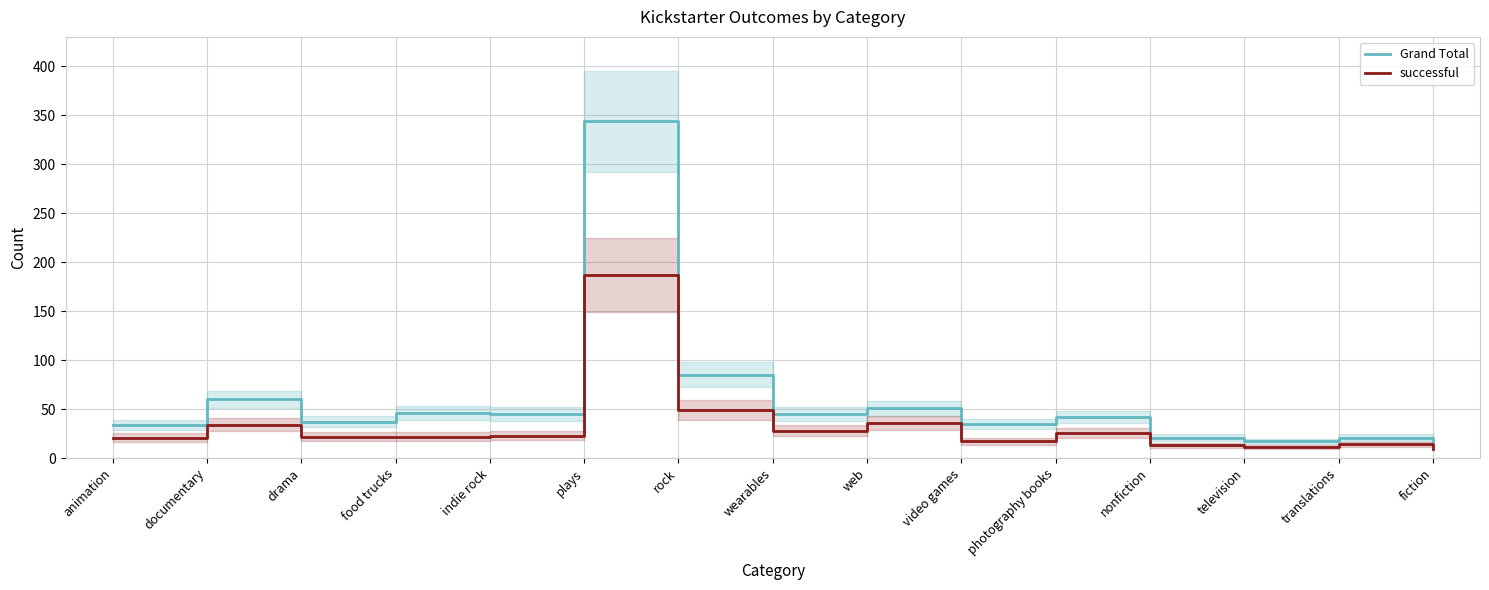

The successful series shows 15 at indie rock. True or false?

False